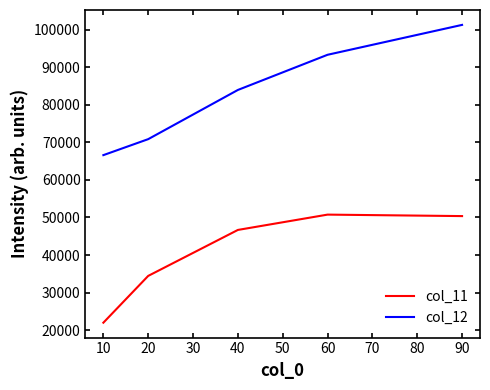

Which series has the largest total across all categories?

col_12